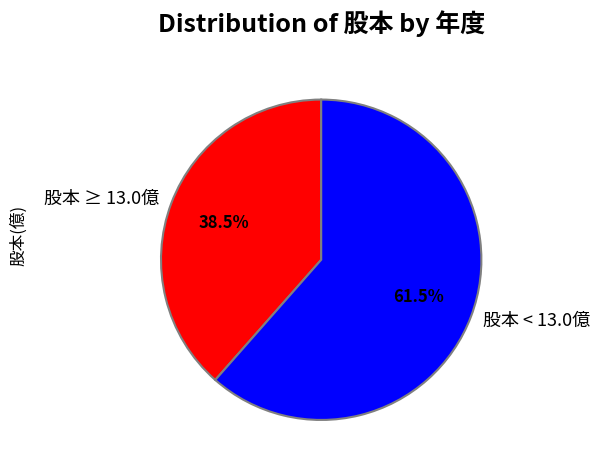

Is 股本 ≥ 13.0億 the majority of the pie?

No